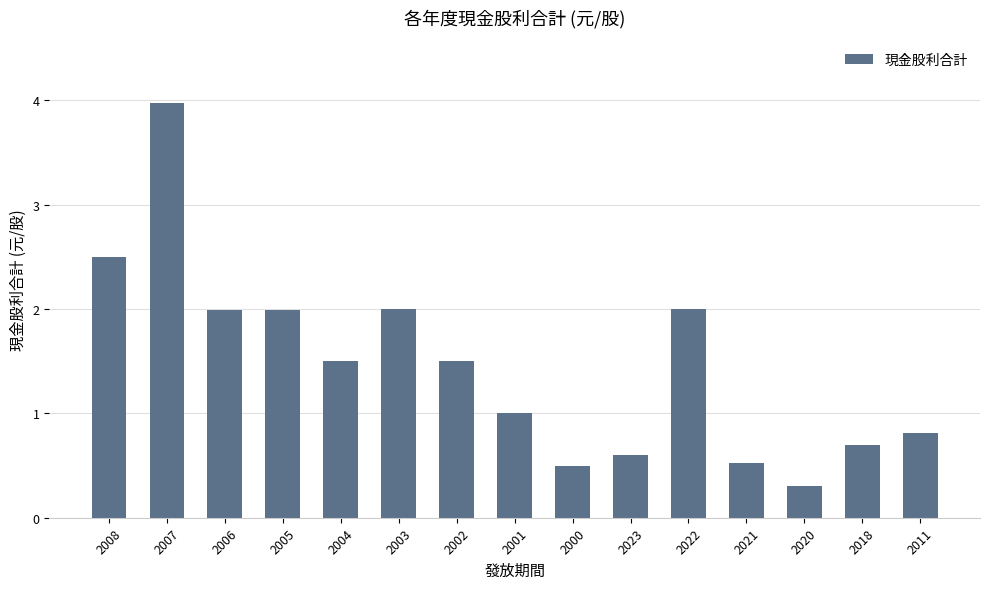

What is the change in value from 2007 to 2005?

-2.0